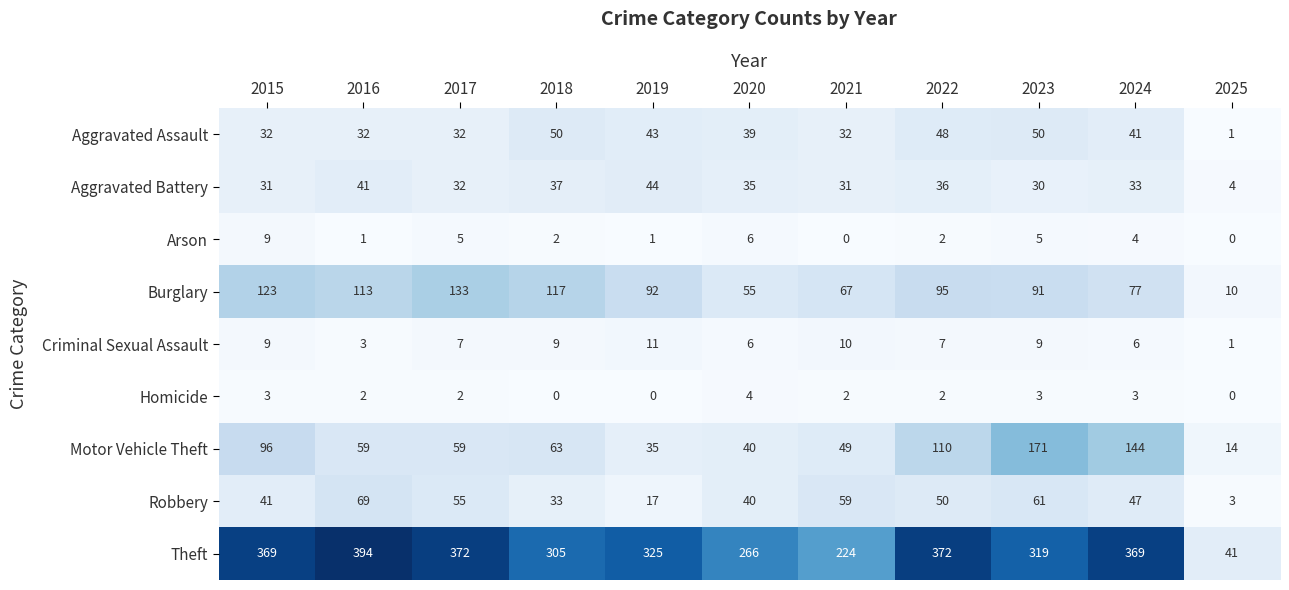

At which label does Theft first exceed 325?

2015